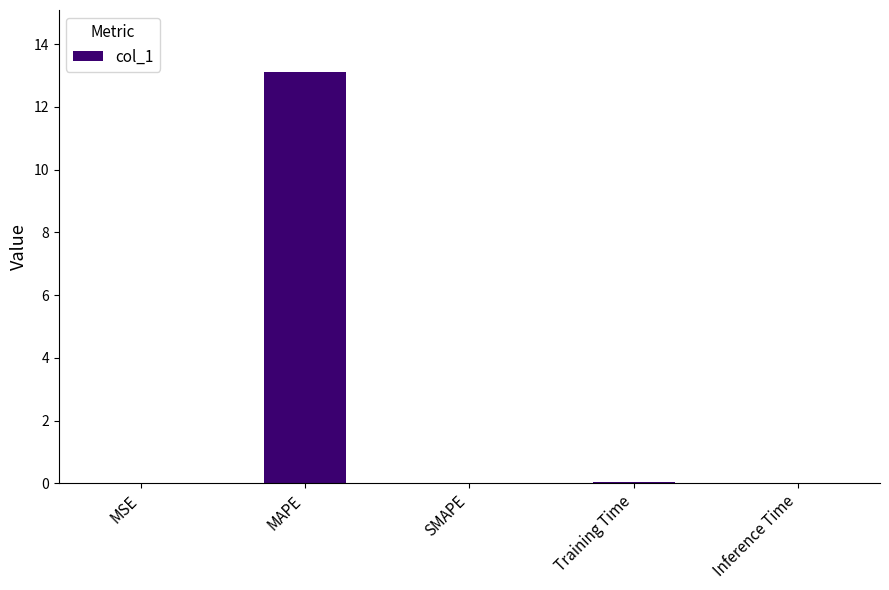

Read the value at MAPE.

13.1